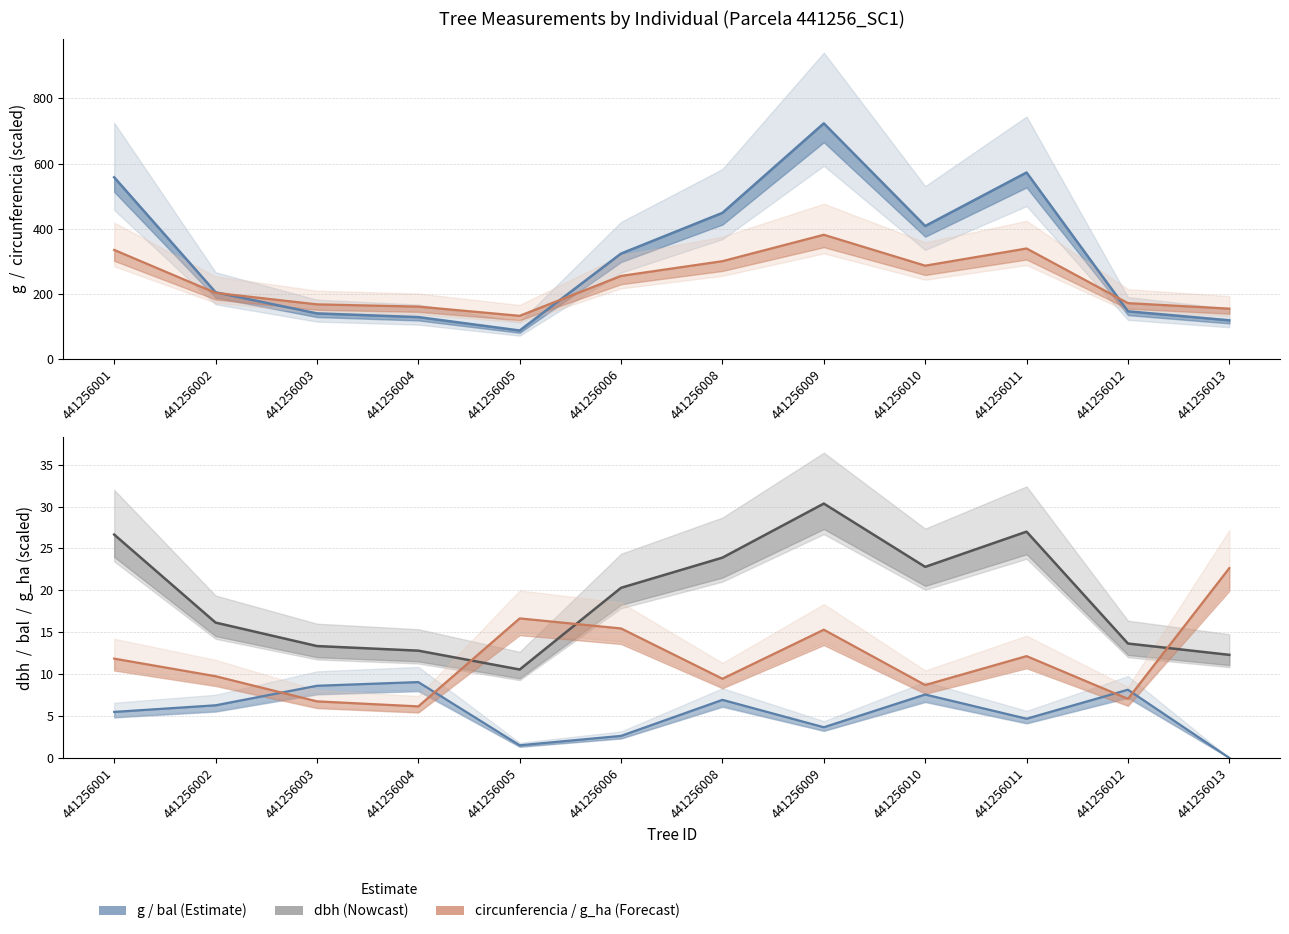

The value of dbh (cm) at 441256002 is 16.1. True or false?

True